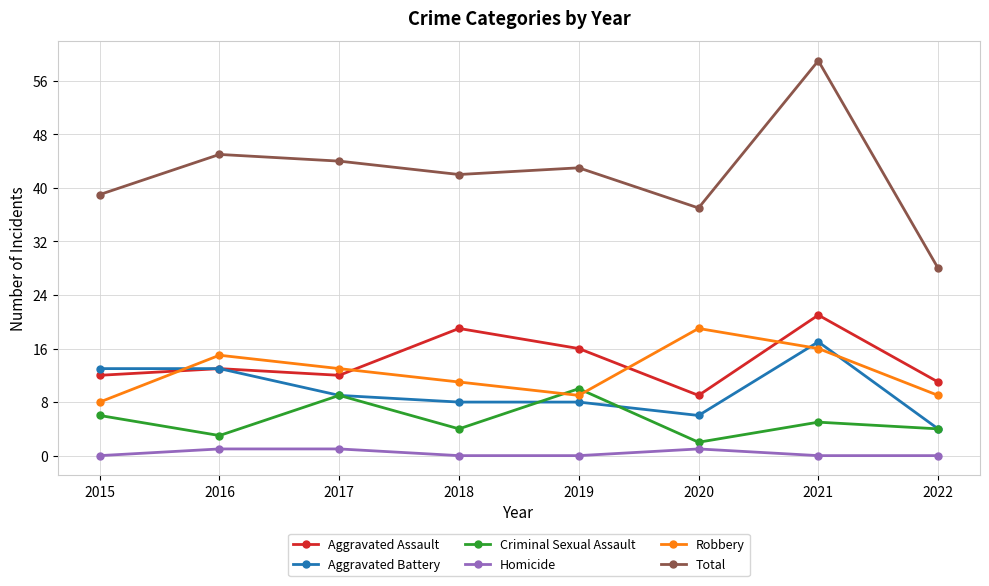

The Robbery series shows 9 at 2019. True or false?

True